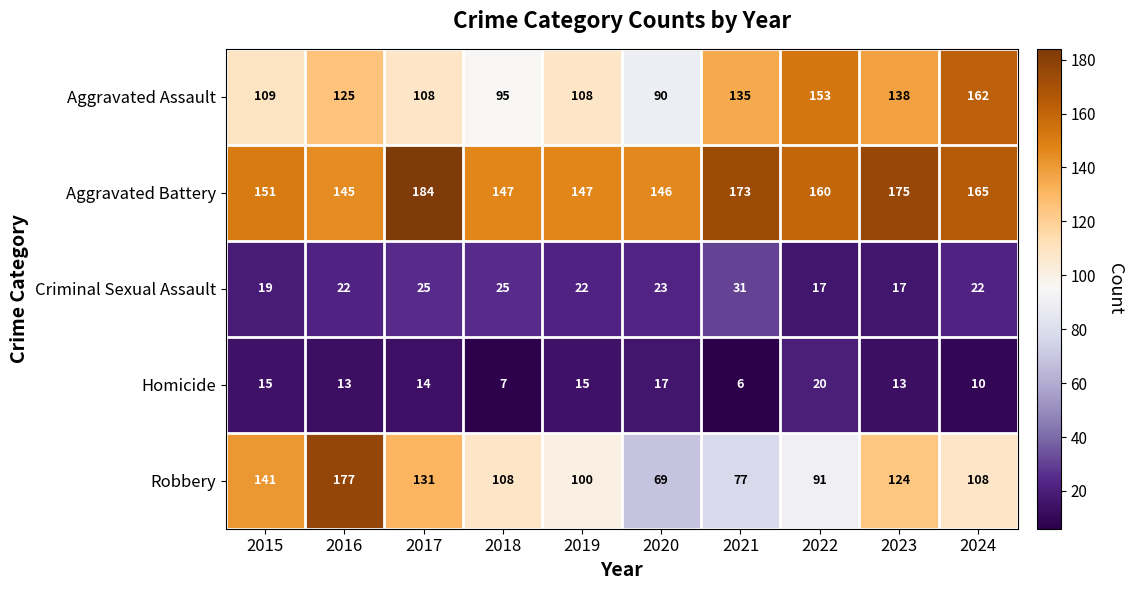

Count the Criminal Sexual Assault values in the range 19 to 25.

7